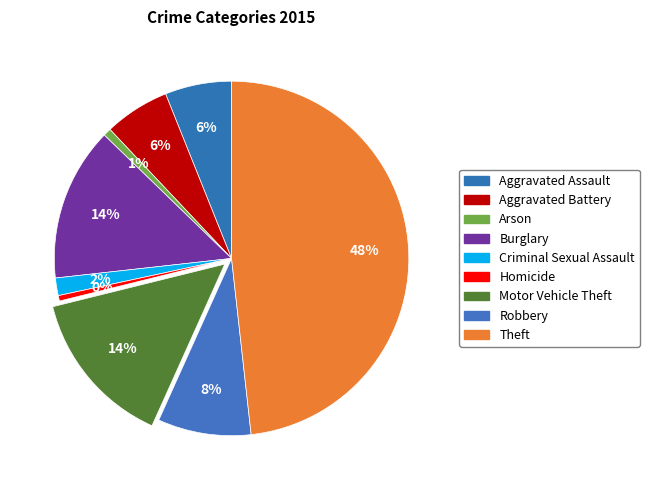

Count the number of slices in the pie.

9